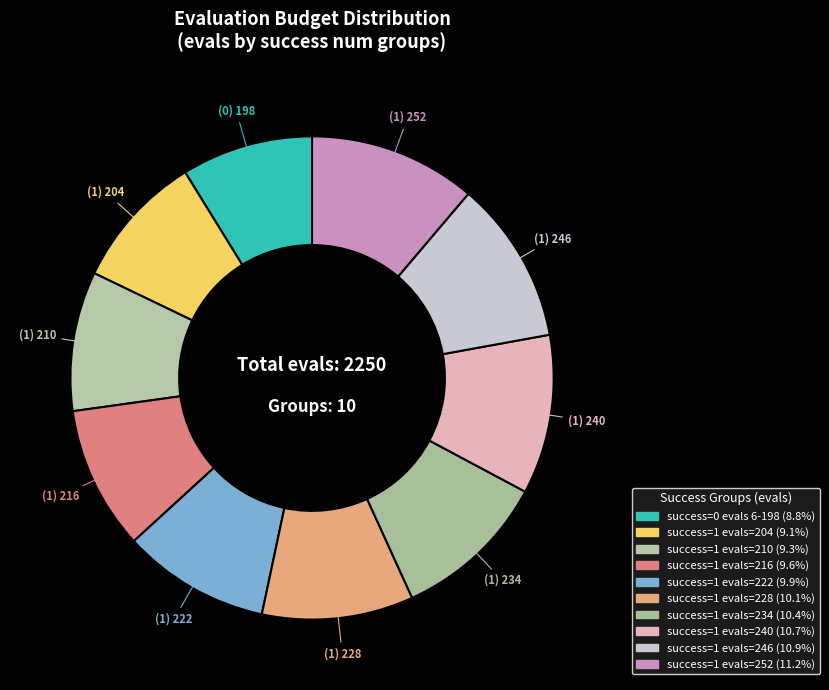

Count the number of slices in the pie.

10